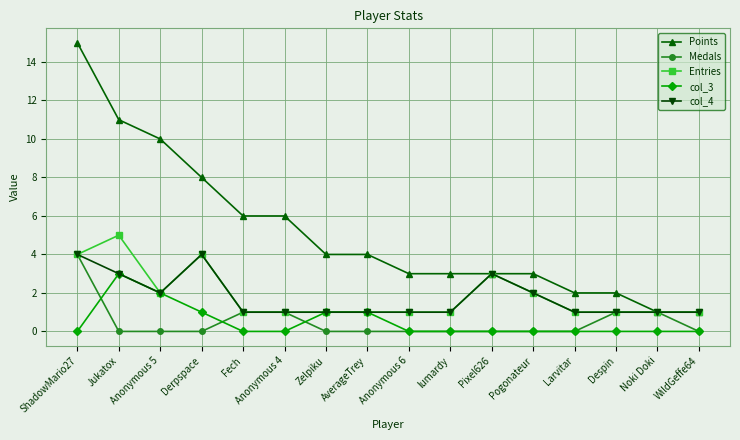

Reading left to right, list all the values displayed in this chart.

Points: 15	11	10	8	6	6	4	4	3	3	3	3	2	2	1	1
Medals: 4	0	0	0	1	1	0	0	0	0	0	0	0	1	1	0
Entries: 4	5	2	4	1	1	1	1	1	1	3	2	1	1	1	1
col_3: 0	3	2	1	0	0	1	1	0	0	0	0	0	0	0	0
col_4: 4	3	2	4	1	1	1	1	1	1	3	2	1	1	1	1